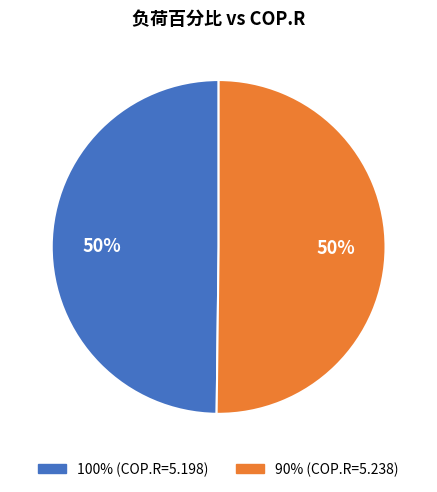

How many segments does this pie chart have?

2